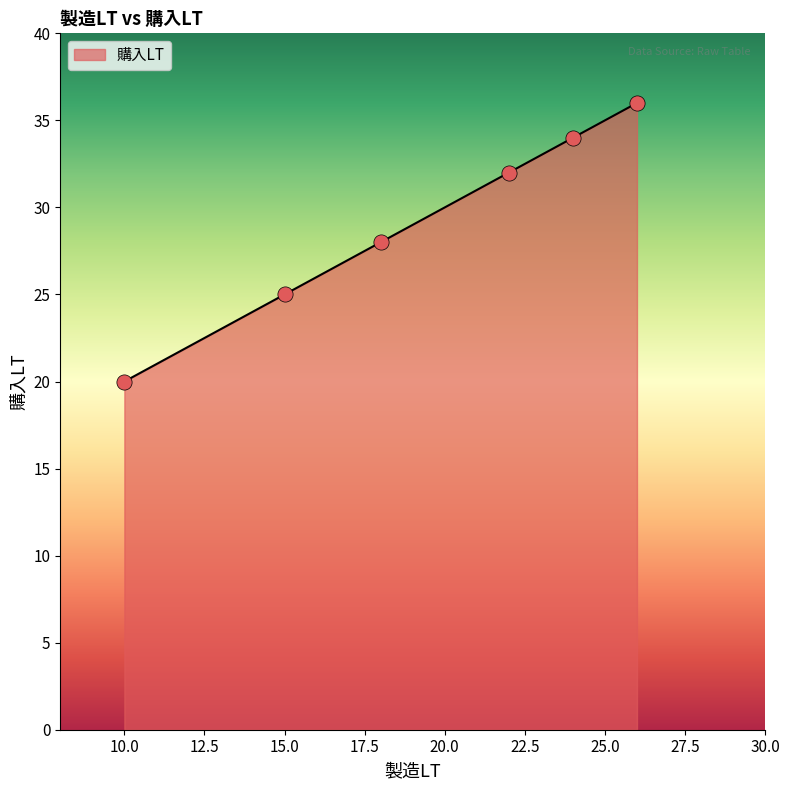

What is the minimum value shown in the chart?

20